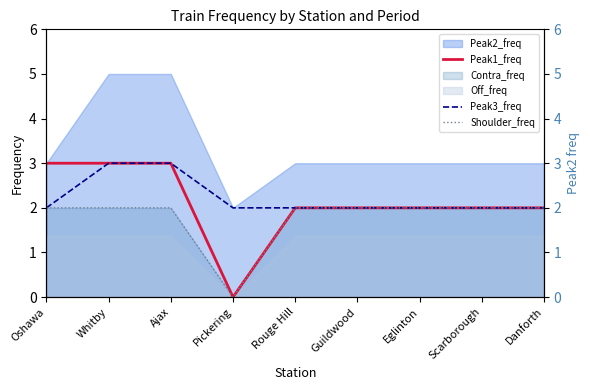

Which has a higher value, Pickering or Rouge Hill?

Rouge Hill